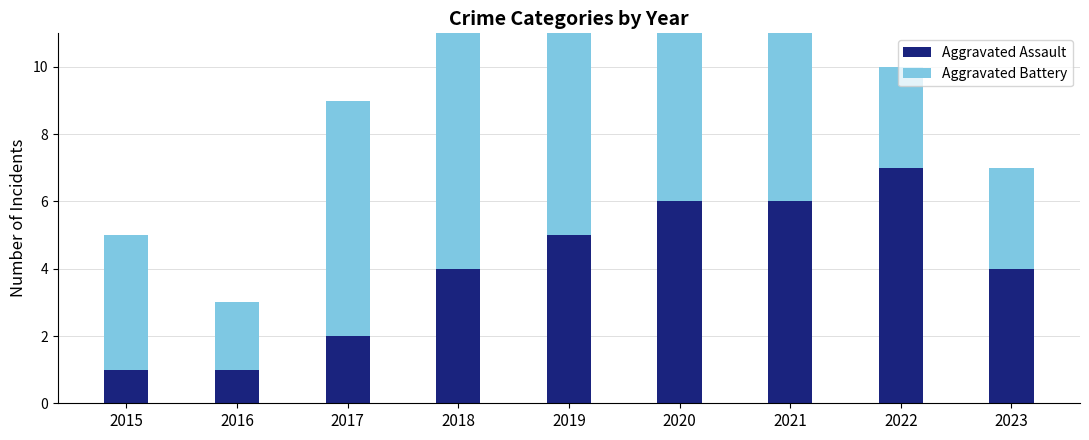

What is the difference between the Aggravated Battery values at 2020 and 2017?

2